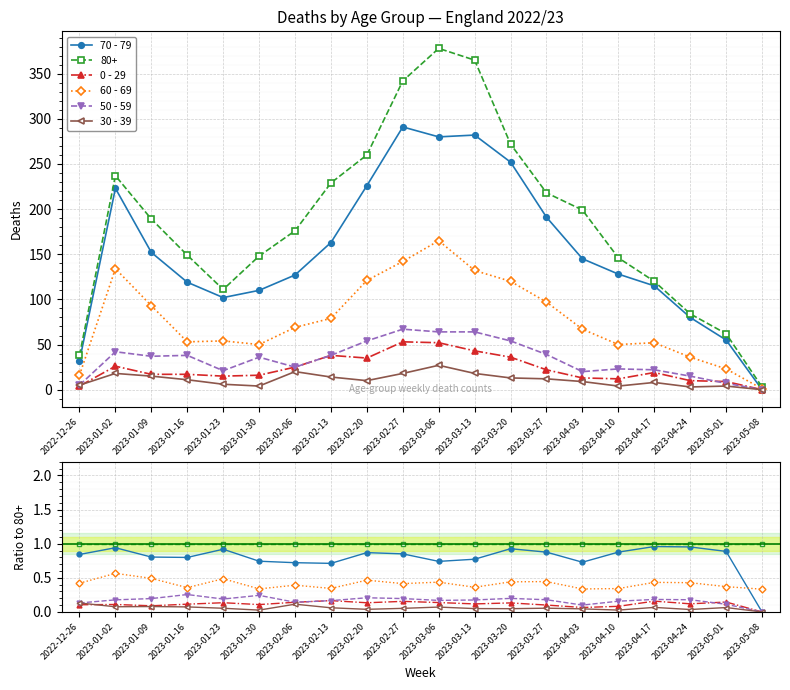

Is this an area chart (filled region under the line)?

No